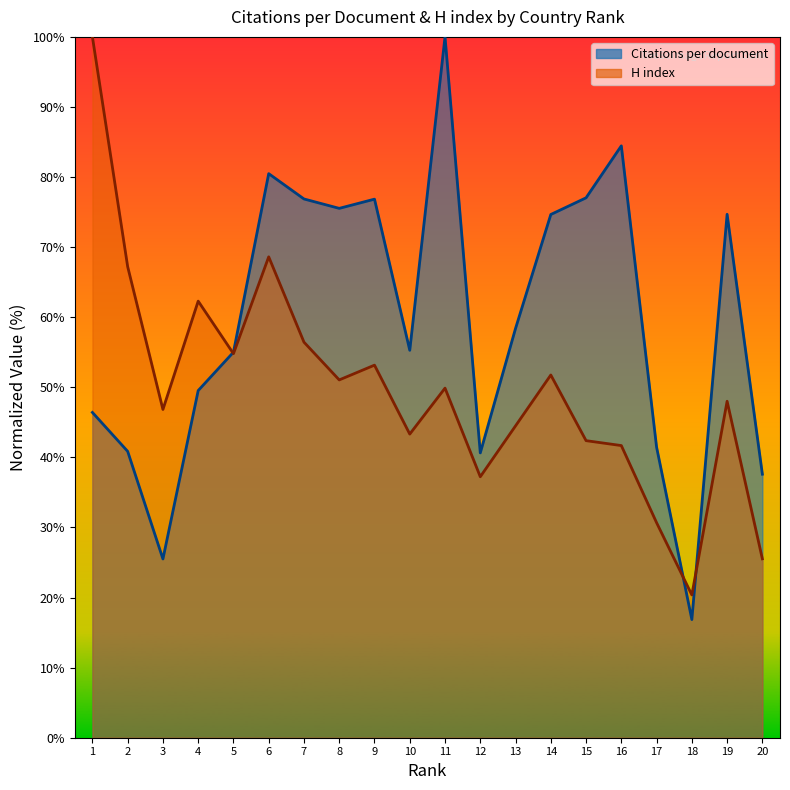

What value does the Citations per document series have at 20?

37.6